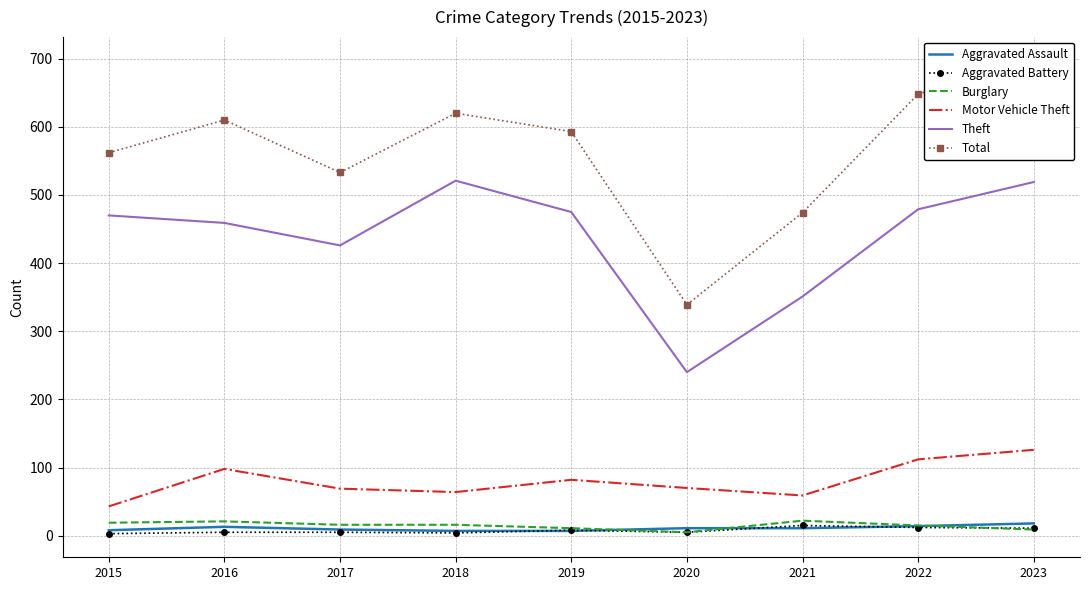

Rank the series at 2020 from lowest to highest value.

Aggravated Battery, Burglary, Aggravated Assault, Motor Vehicle Theft, Theft, Total